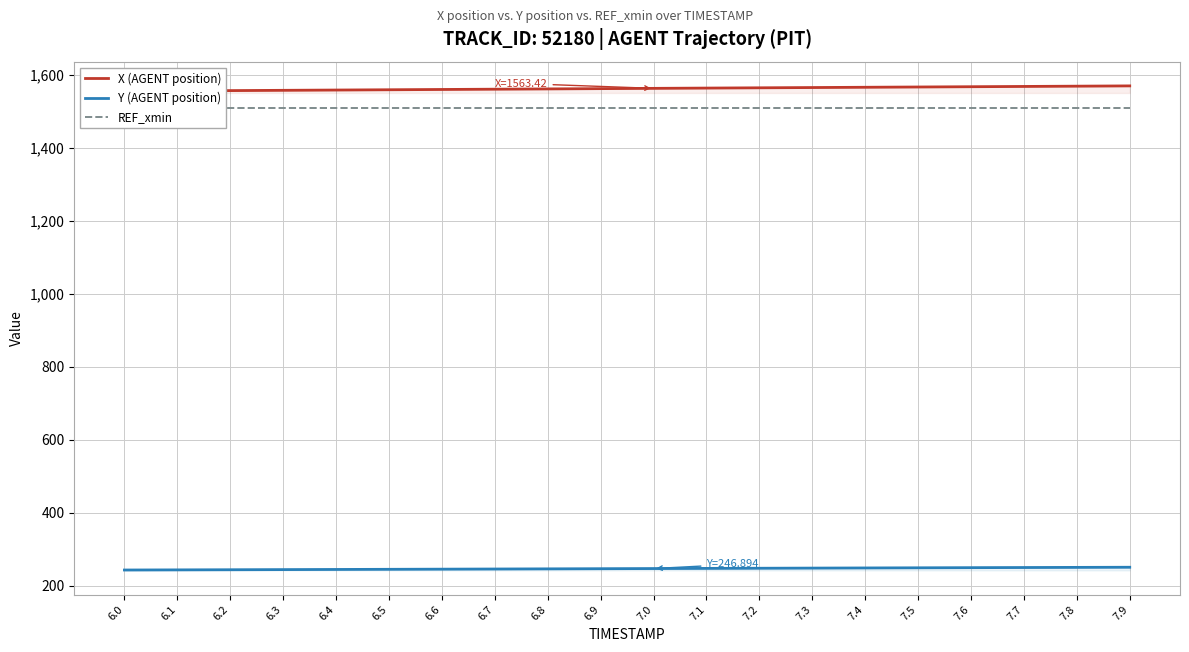

What are all the series names shown in the legend?

X (AGENT position), Y (AGENT position), REF_xmin